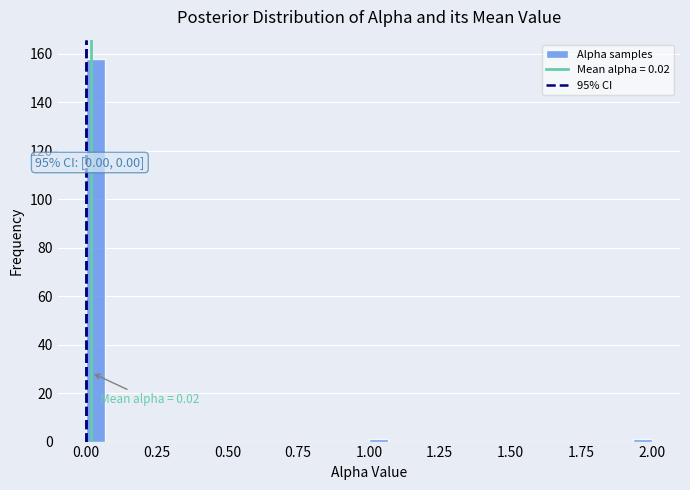

Around what value on the x-axis is the tallest bar? Give the approximate position of its centre, as read against the axis.

0.05